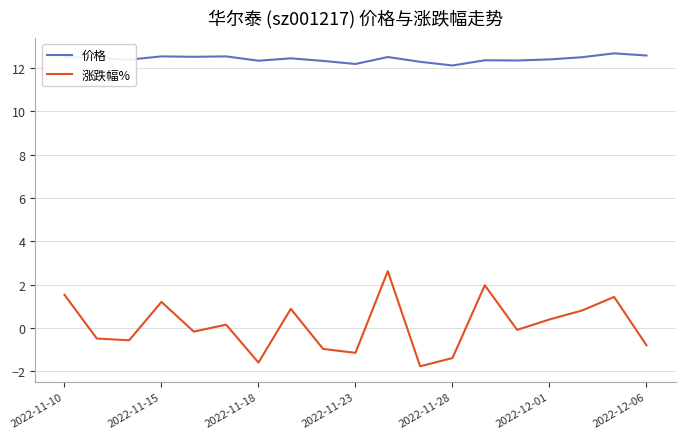

True or false: 涨跌幅% and 价格 intersect in this chart.

False